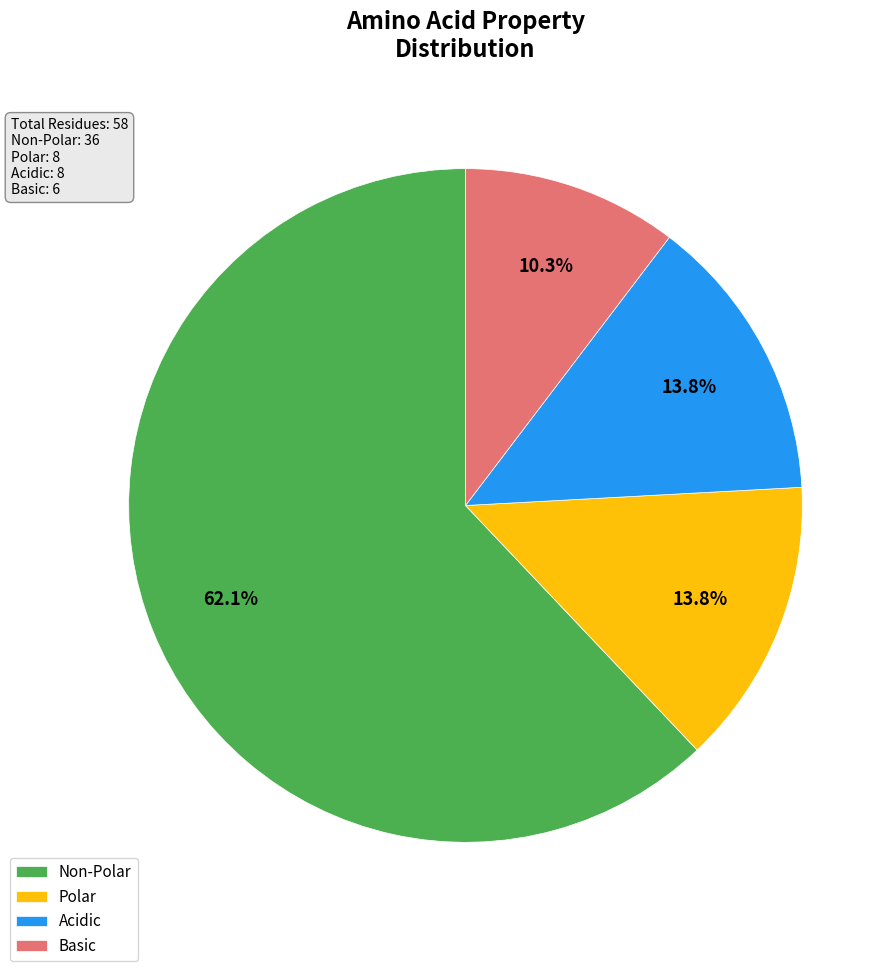

Is the sum of Non-Polar and Basic greater than half?

Yes